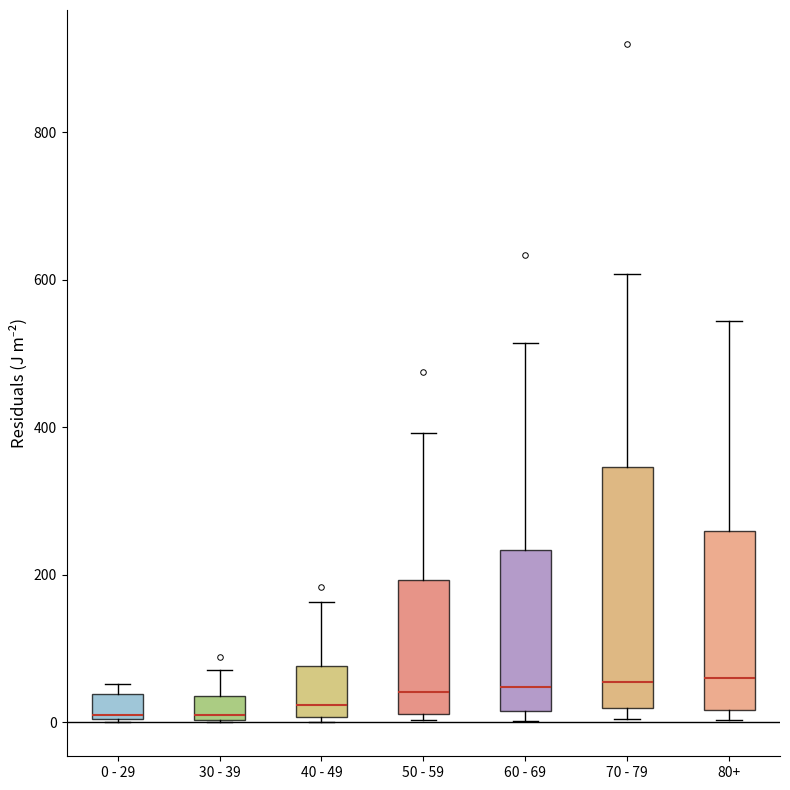

Which box is the tallest, from its lower edge to its upper edge?

70 - 79